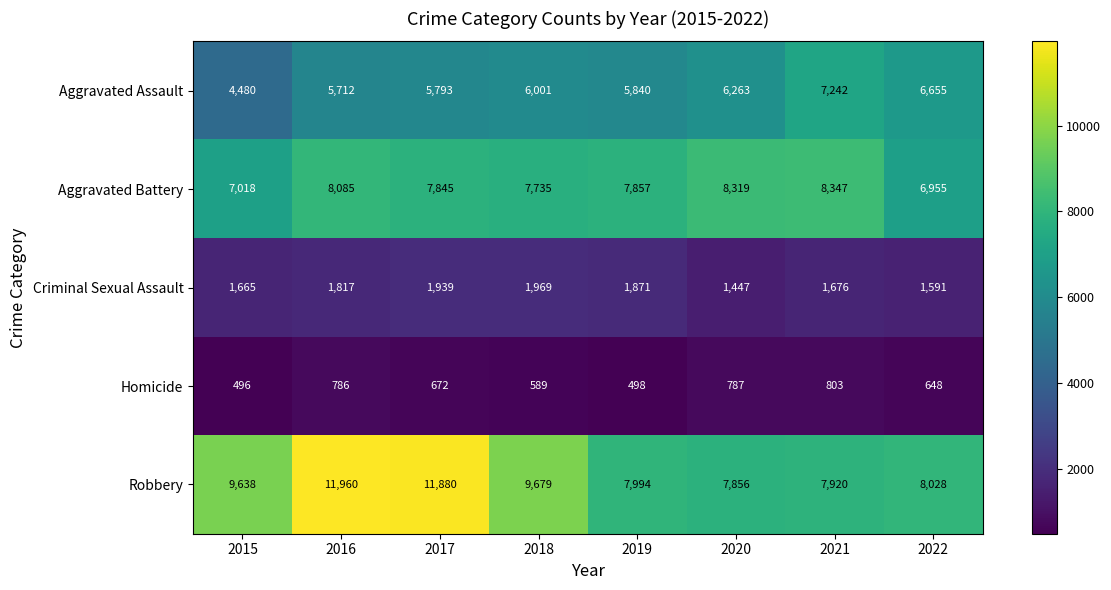

Which series changed the most between 2019 and 2020?

Aggravated Battery